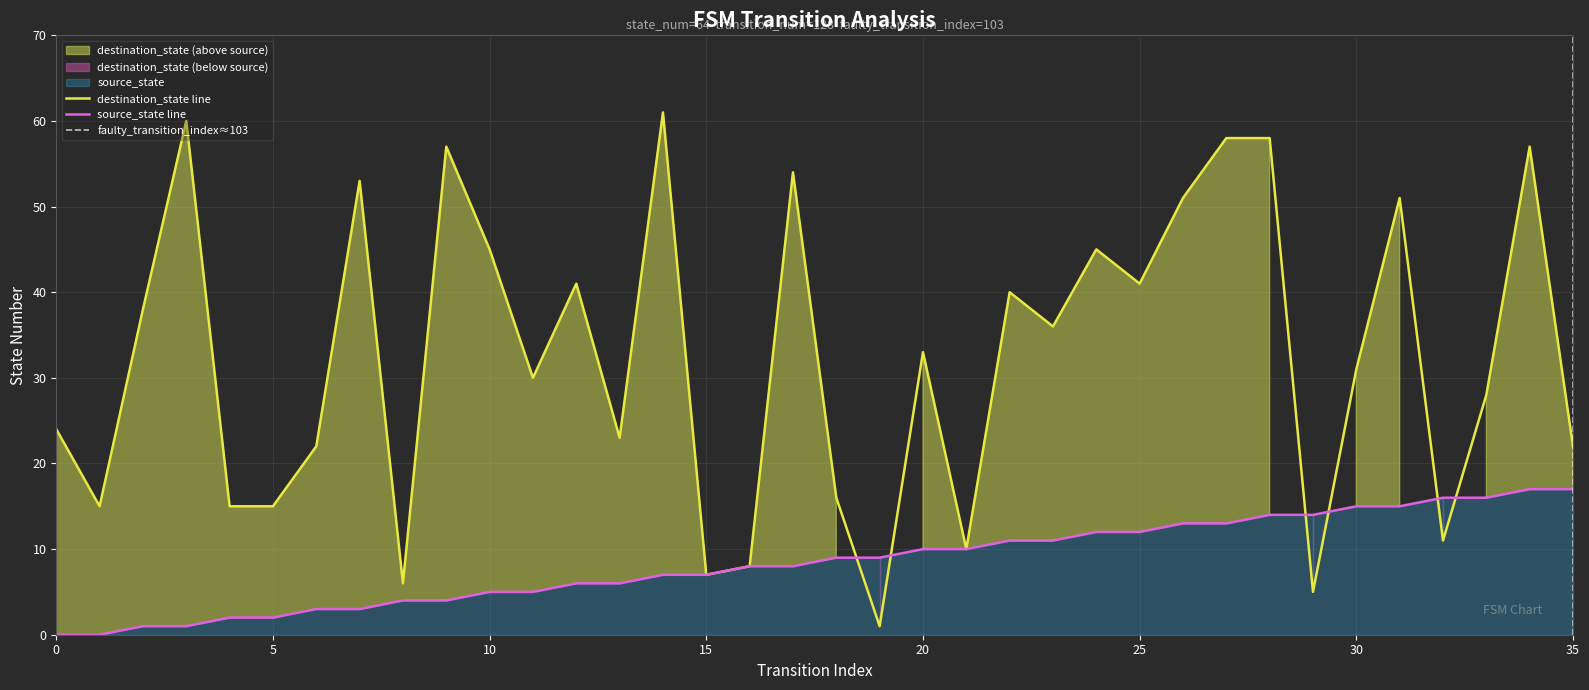

Where is the first local maximum for destination_state?

3